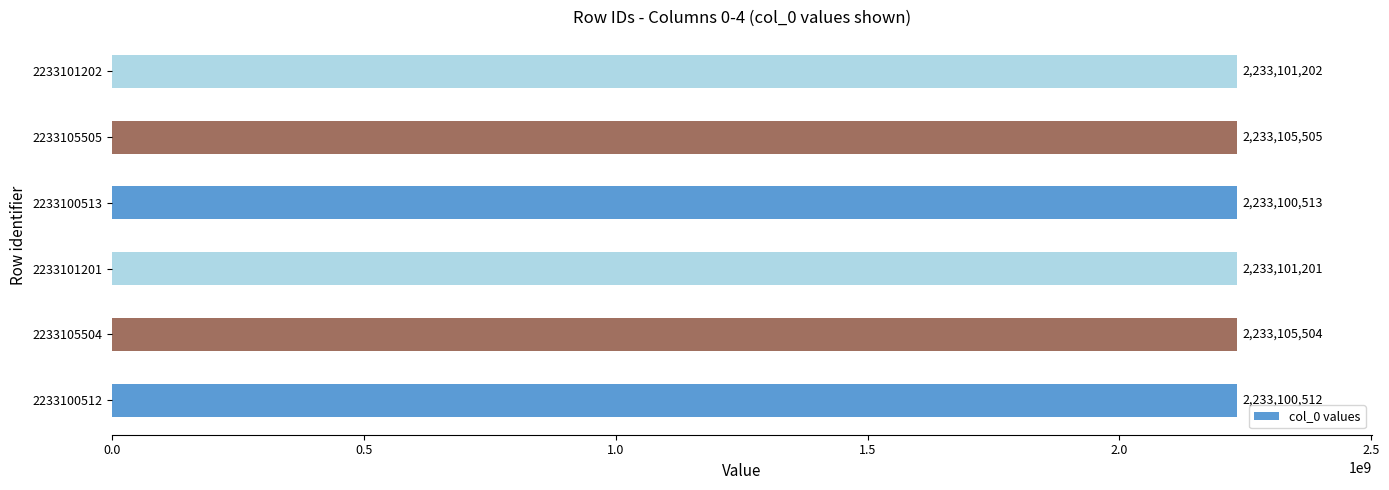

The value at 2233105505 is 739308162. True or false?

False